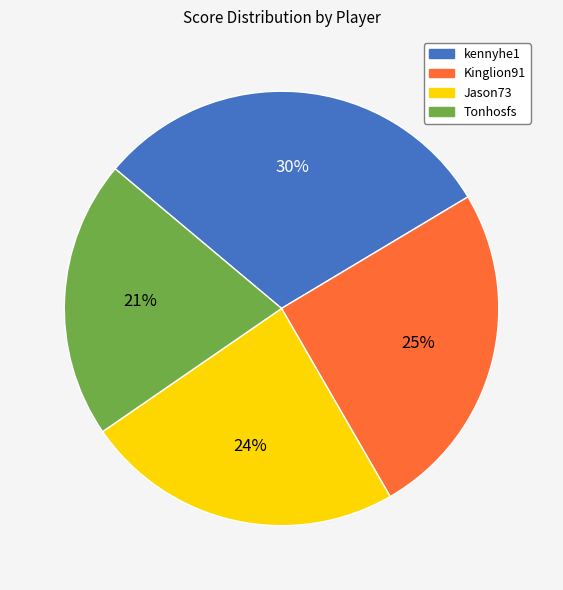

What is the smallest slice in the pie chart?

Tonhosfs